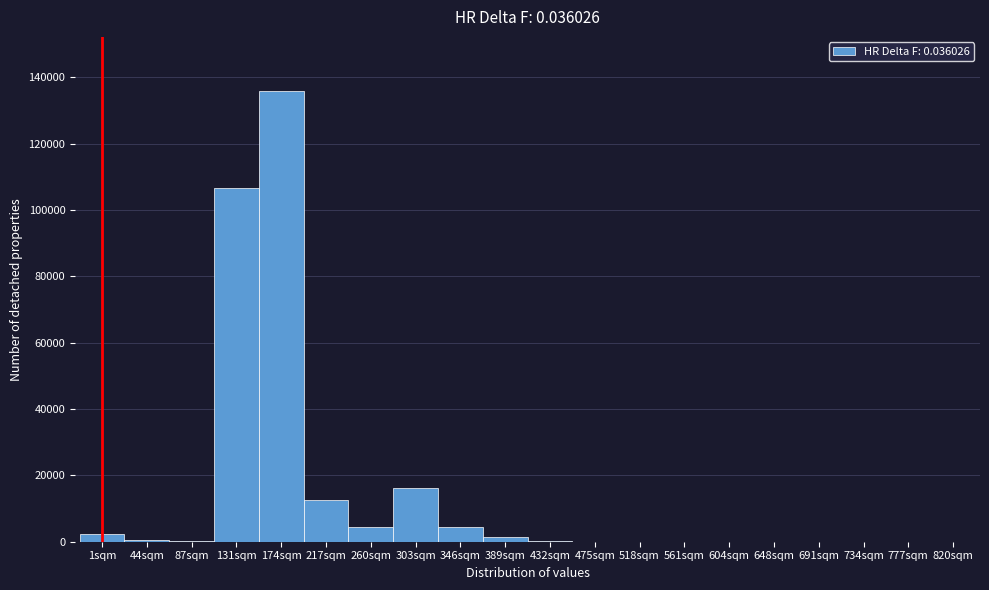

Which label corresponds to the largest value in the chart?

174sqm